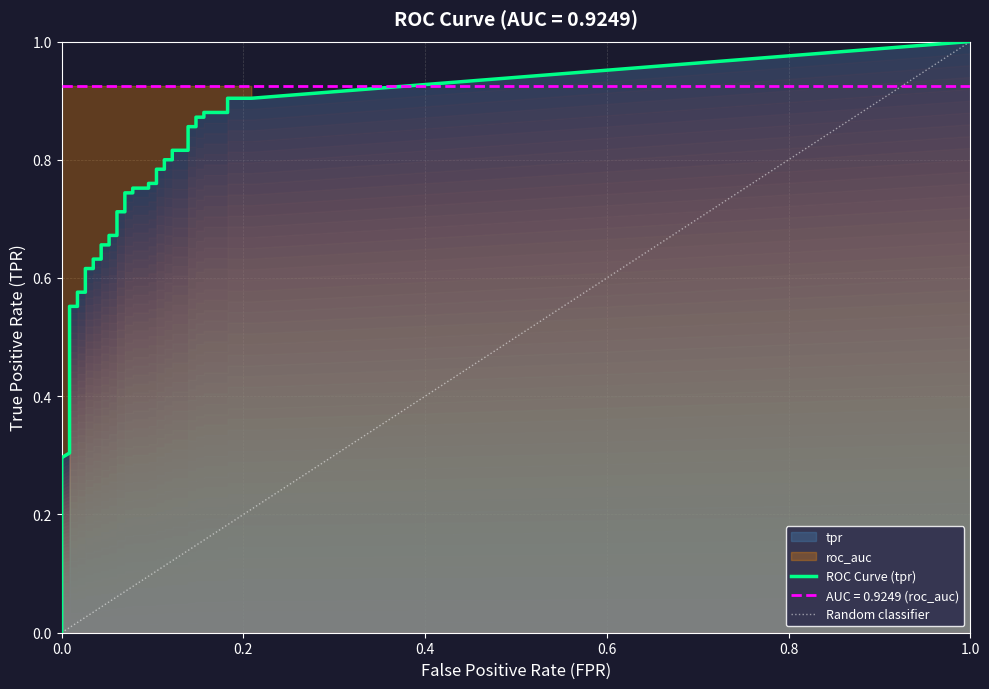

Does the chart have visible grid lines?

Yes